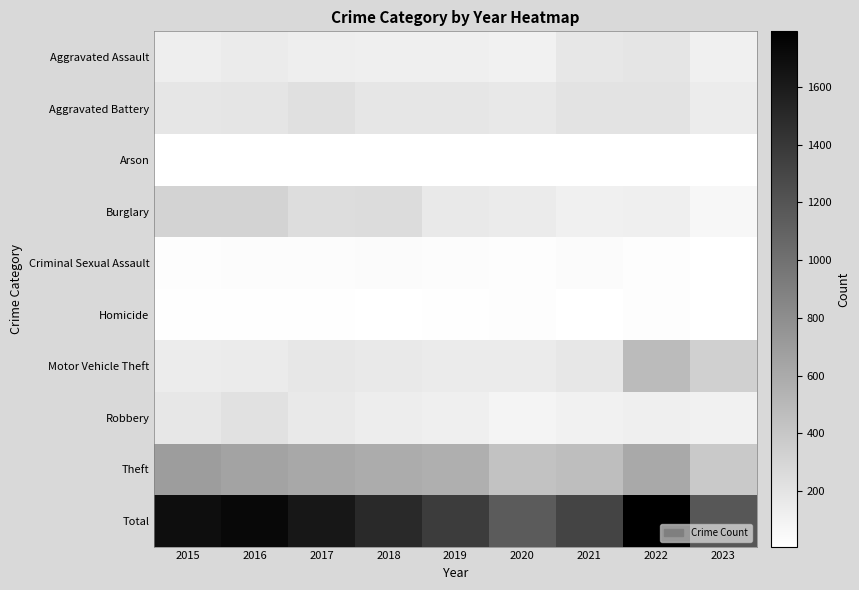

Reading left to right, transcribe all the data shown in this chart.

Aggravated Assault: 2015=132	2016=149	2017=126	2018=124	2019=124	2020=108	2021=179	2022=190	2023=116
Aggravated Battery: 2015=183	2016=193	2017=226	2018=184	2019=184	2020=168	2021=208	2022=205	2023=142
Arson: 2015=12	2016=7	2017=13	2018=8	2019=10	2020=7	2021=12	2022=7	2023=9
Burglary: 2015=314	2016=315	2017=250	2018=252	2019=165	2020=153	2021=117	2022=124	2023=63
Criminal Sexual Assault: 2015=21	2016=28	2017=30	2018=35	2019=30	2020=25	2021=37	2022=24	2023=10
Homicide: 2015=15	2016=18	2017=20	2018=8	2019=16	2020=22	2021=12	2022=24	2023=11
Motor Vehicle Theft: 2015=142	2016=153	2017=180	2018=167	2019=152	2020=150	2021=180	2022=484	2023=339
Robbery: 2015=180	2016=220	2017=166	2018=134	2019=120	2020=87	2021=108	2022=123	2023=107
Theft: 2015=694	2016=643	2017=617	2018=587	2019=568	2020=438	2021=465	2022=612	2023=389
Total: 2015=1693	2016=1726	2017=1628	2018=1499	2019=1369	2020=1158	2021=1318	2022=1793	2023=1186